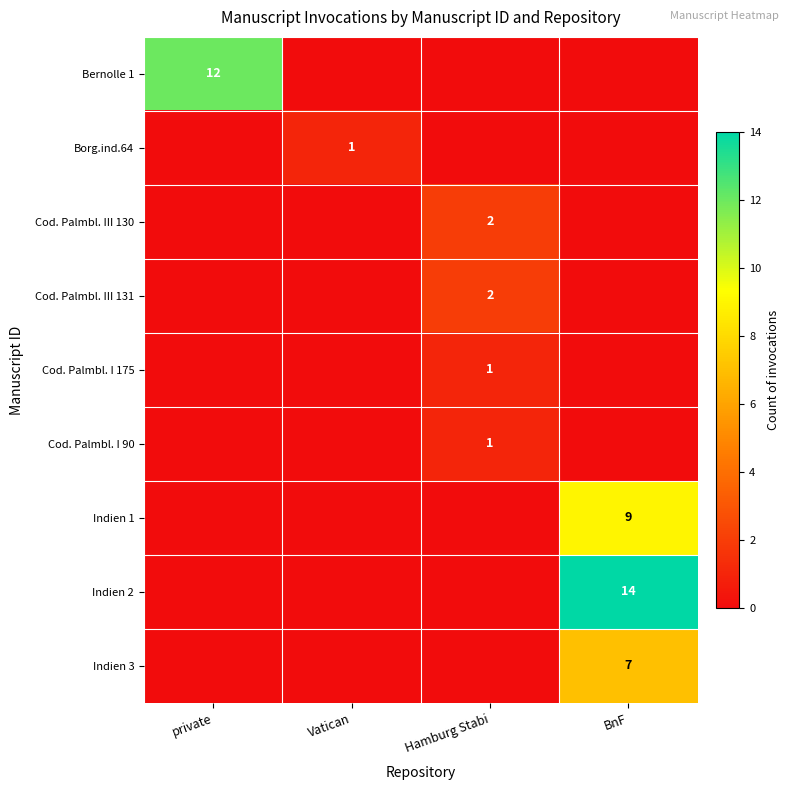

The Indien 1 series shows 9 at BnF. True or false?

True